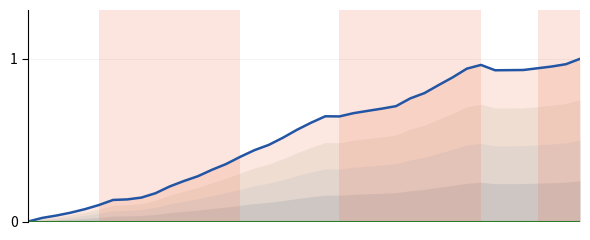

How many categories are shown in the chart?

40